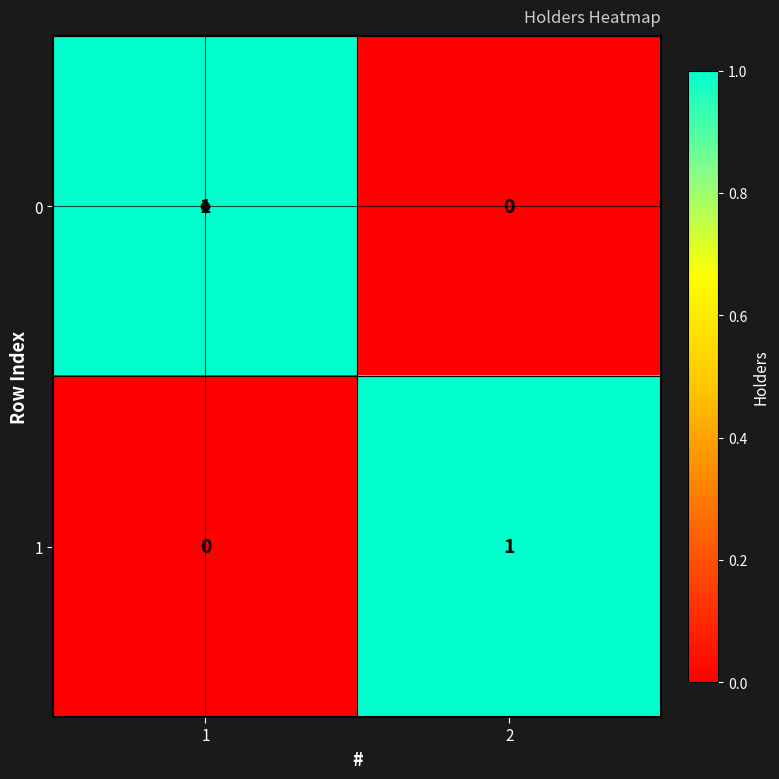

Is it true that 0 equals 0 at 2?

True